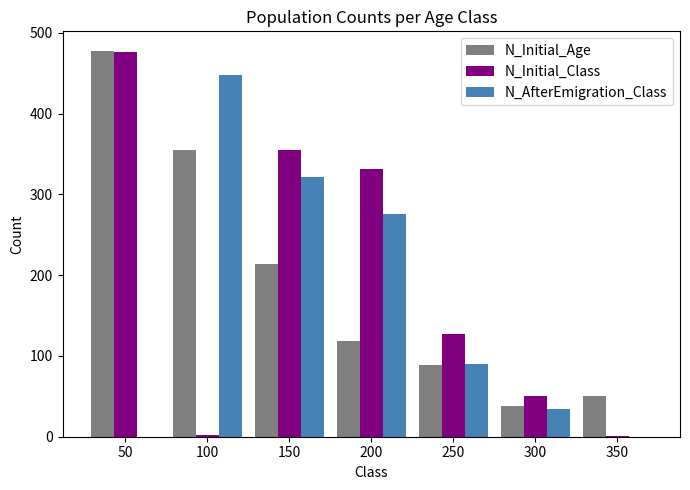

Is the value of N_Initial_Class at 200 greater than the value of N_AfterEmigration_Class at 350?

Yes